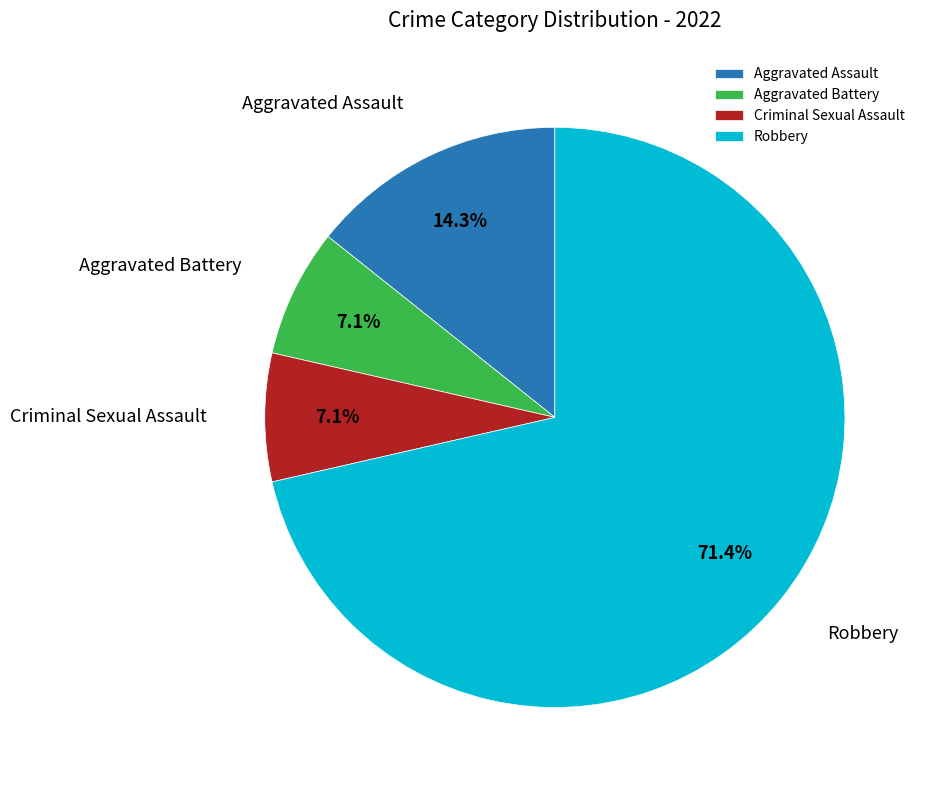

The Robbery slice represents 71% of the pie. True or false?

True